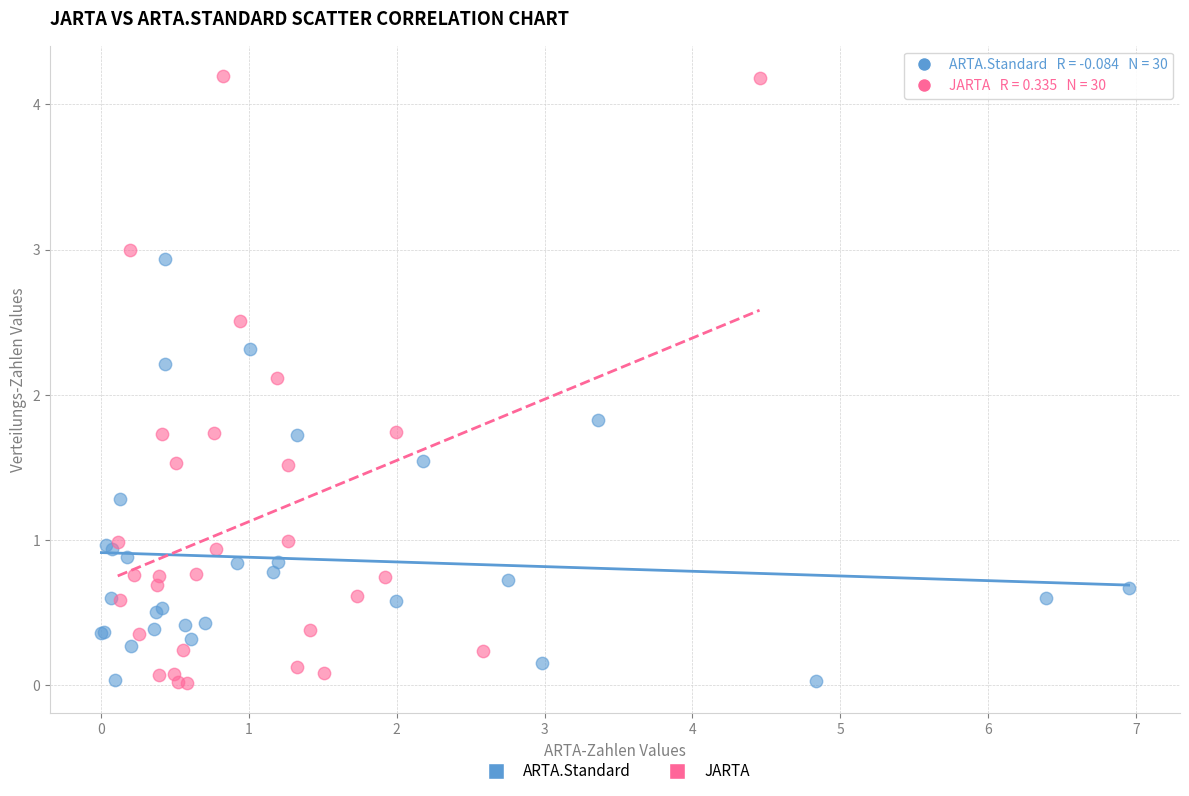

Which series has the widest spread of Y values?

JARTA